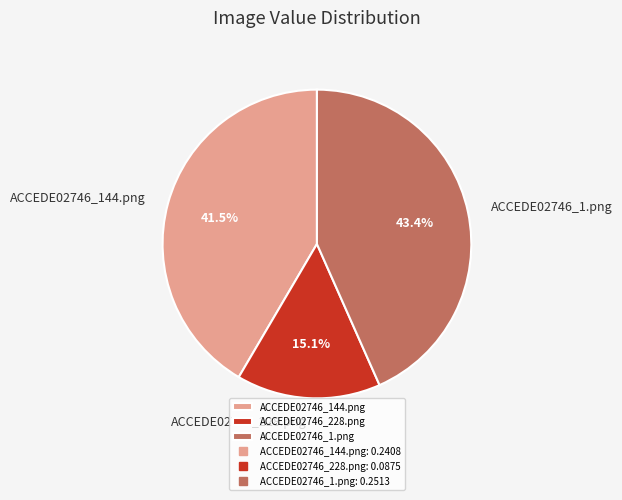

Combined, what portion of the pie is ACCEDE02746_228.png and ACCEDE02746_1.png?

58.5%